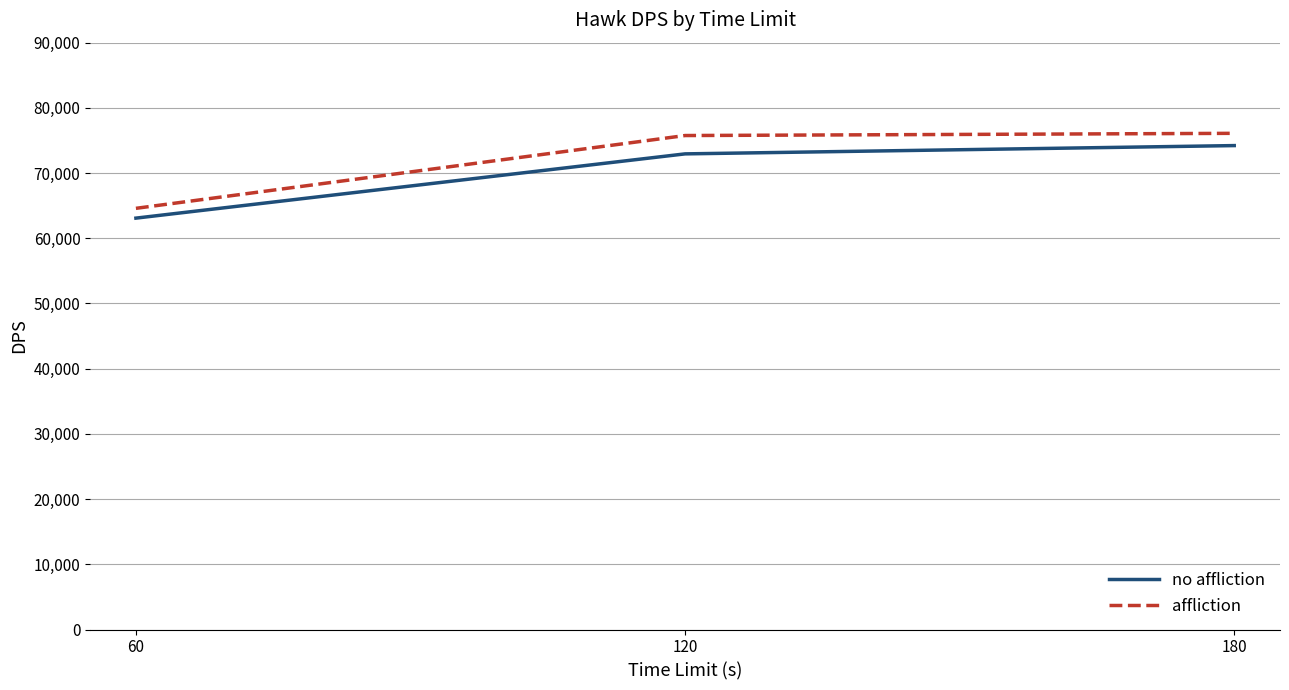

Which category has the lowest value across all series?

60